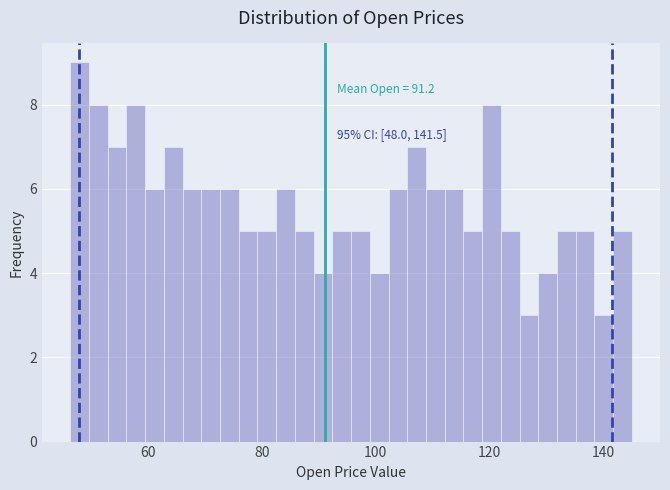

Read against the x-axis, roughly where is the centre of the tallest bar?

48